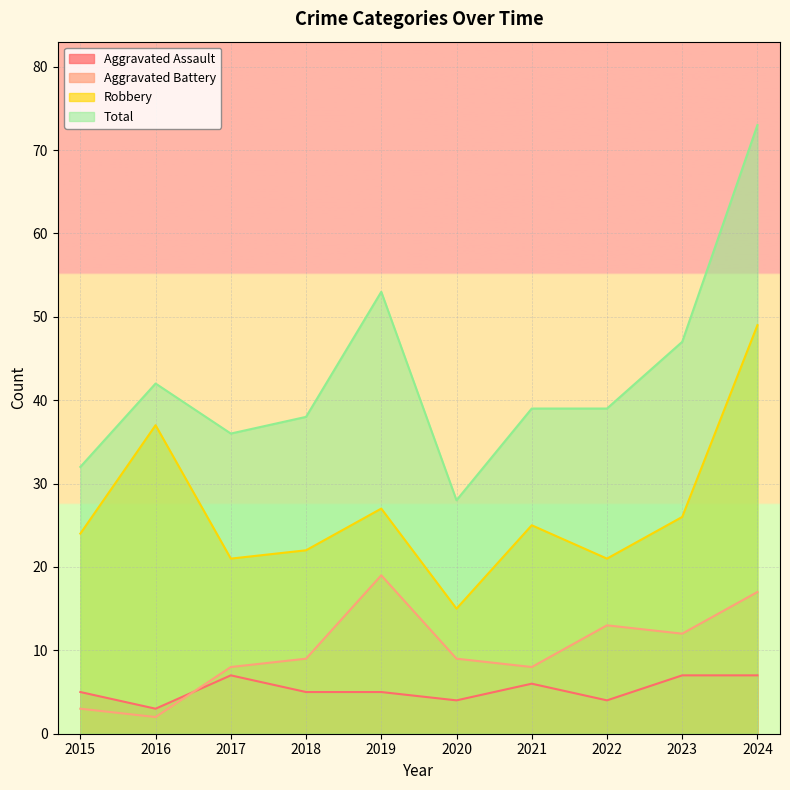

At which category does Total reach its first local peak?

2016